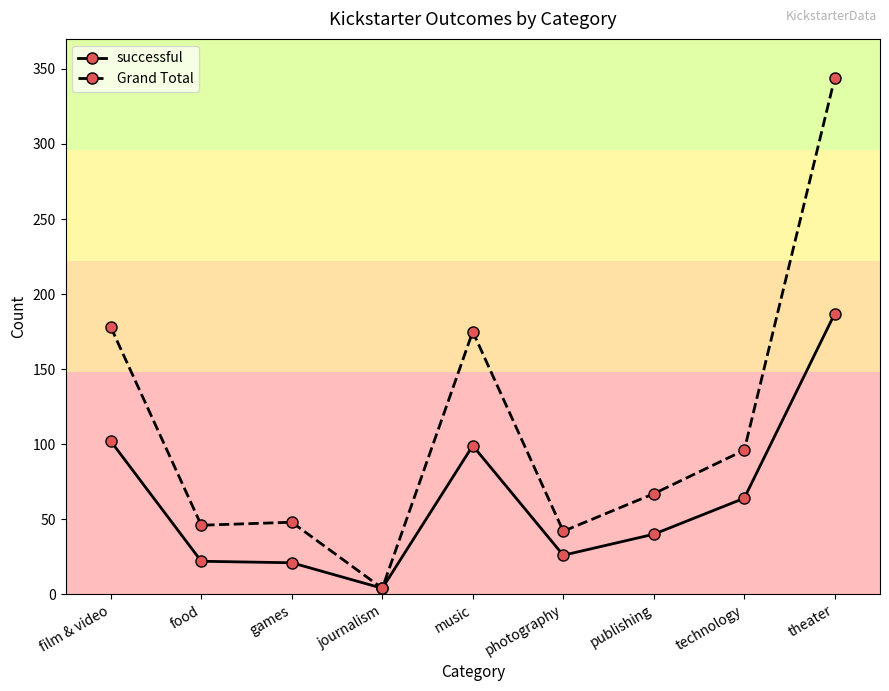

What is the spread (max minus min) of values at film & video?

76